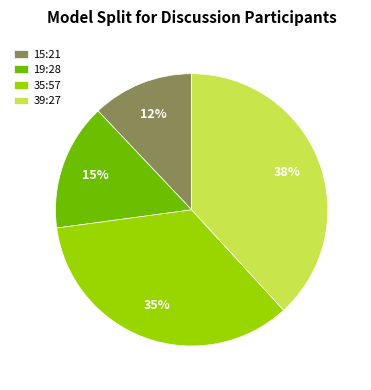

To the nearest percent, what is the combined percentage of 15:21 and 39:27?

50%